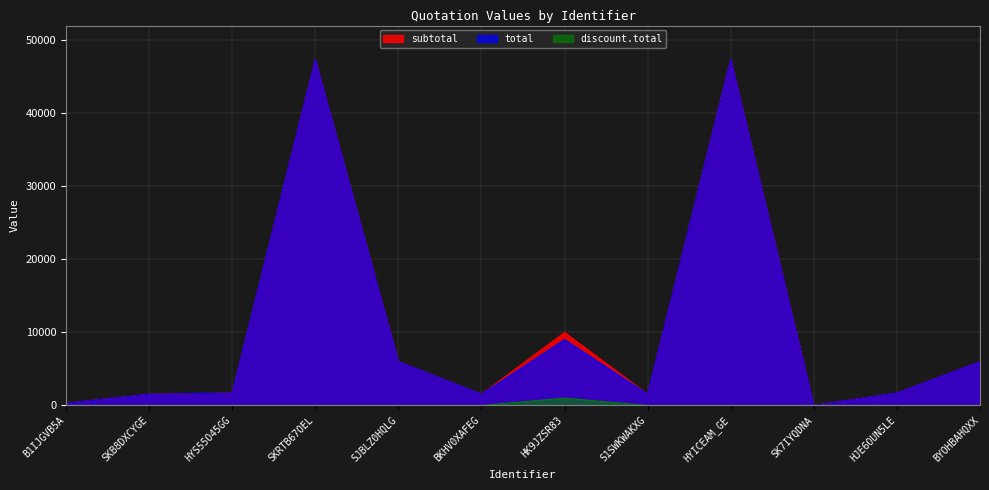

True or false: total and discount.total intersect in this chart.

False